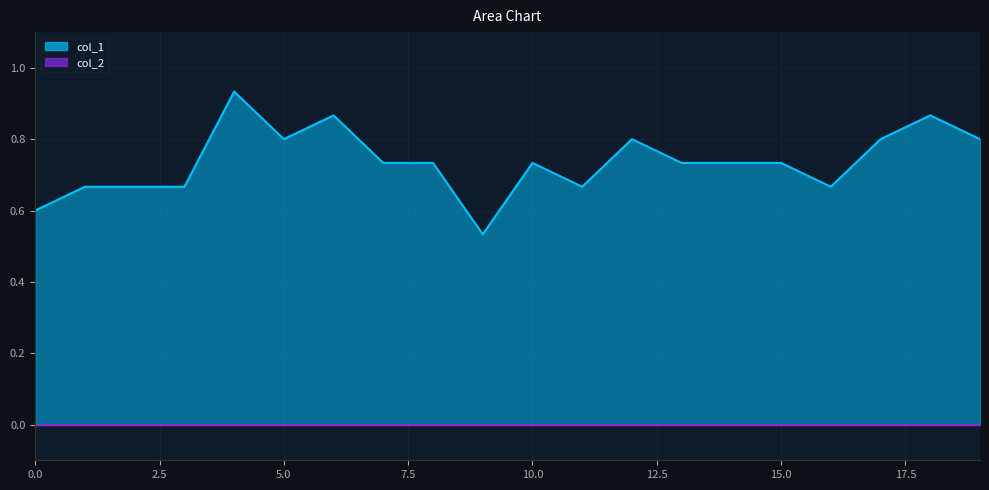

Rank the categories by value from lowest to highest.

9, 0, 1, 2, 3, 11, 16, 7, 8, 10, 13, 14, 15, 5, 12, 17, 19, 6, 18, 4